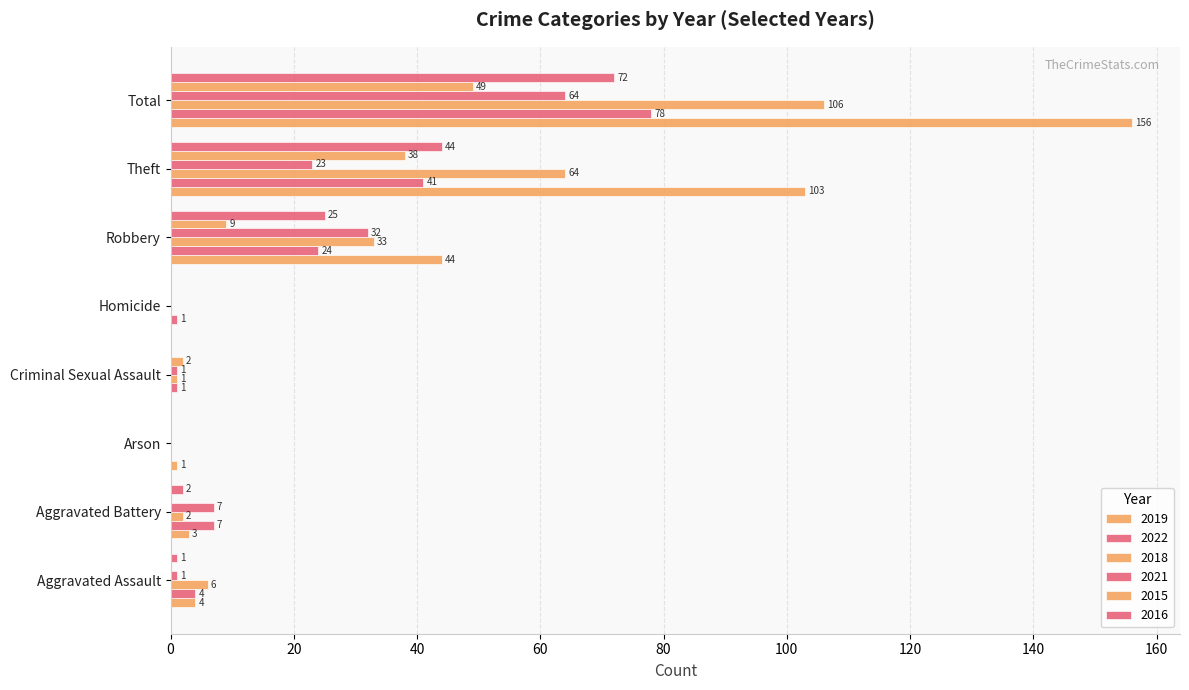

Reading left to right, list all the values displayed in this chart.

2019: 4	3	1	0	0	44	103	156
2022: 4	7	0	1	1	24	41	78
2018: 6	2	0	1	0	33	64	106
2021: 1	7	0	1	0	32	23	64
2015: 0	0	0	2	0	9	38	49
2016: 1	2	0	0	0	25	44	72